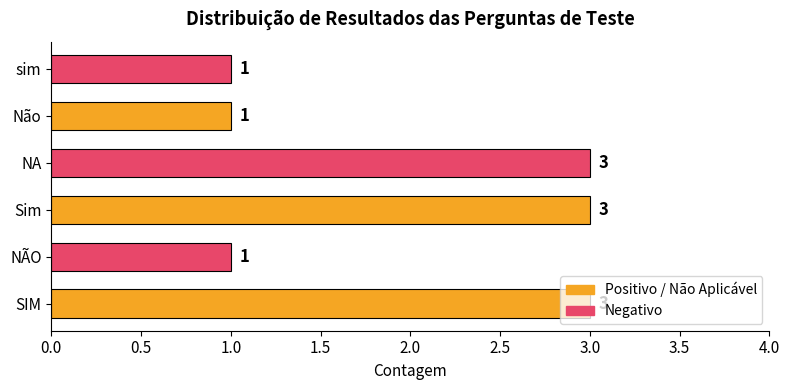

What is the sum of the values at Sim and NÃO?

4